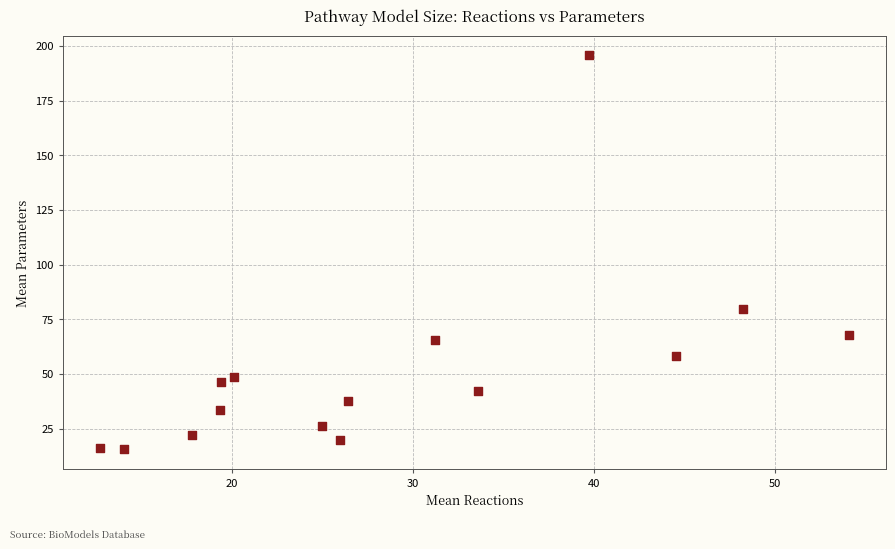

What is the range of Y values (max minus min)?

180.2